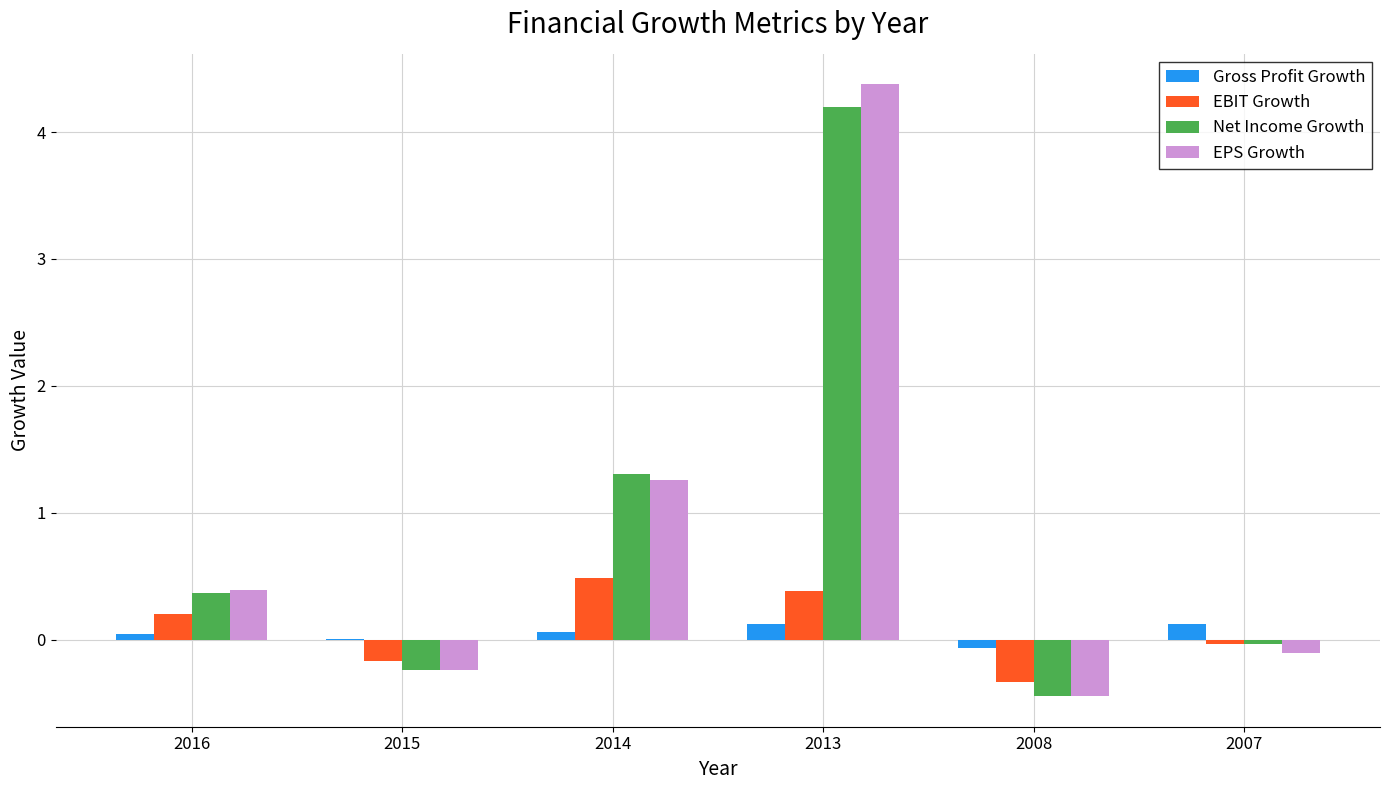

Which series changed the most between 2016 and 2015?

EPS Growth